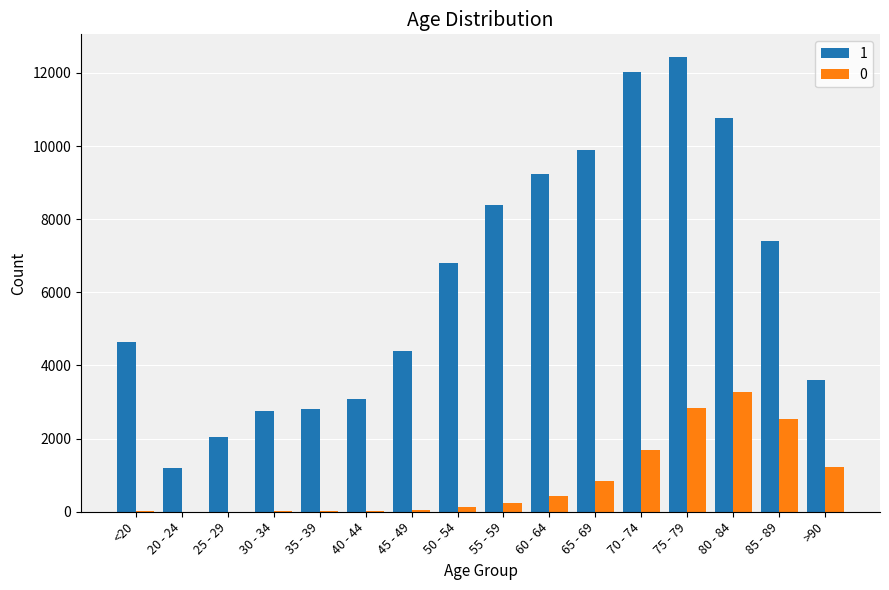

At which label does 0 reach its peak?

80 - 84